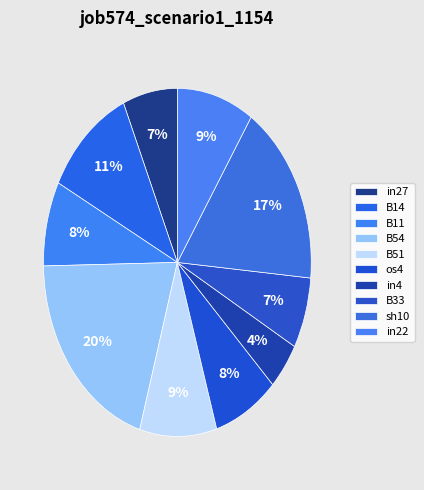

Which has a higher value, in4 or B51?

B51